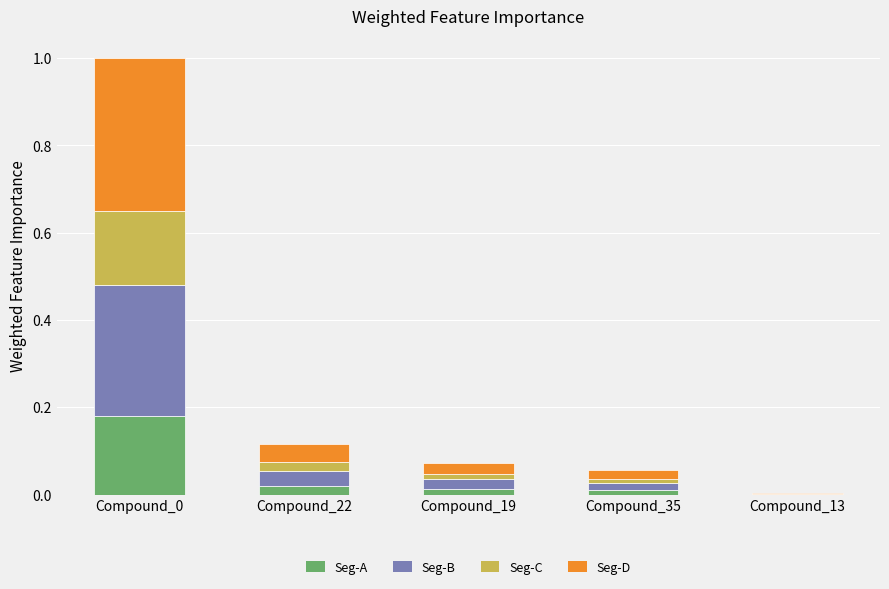

Is it true that Seg-A equals 0.1 at Compound_0?

False